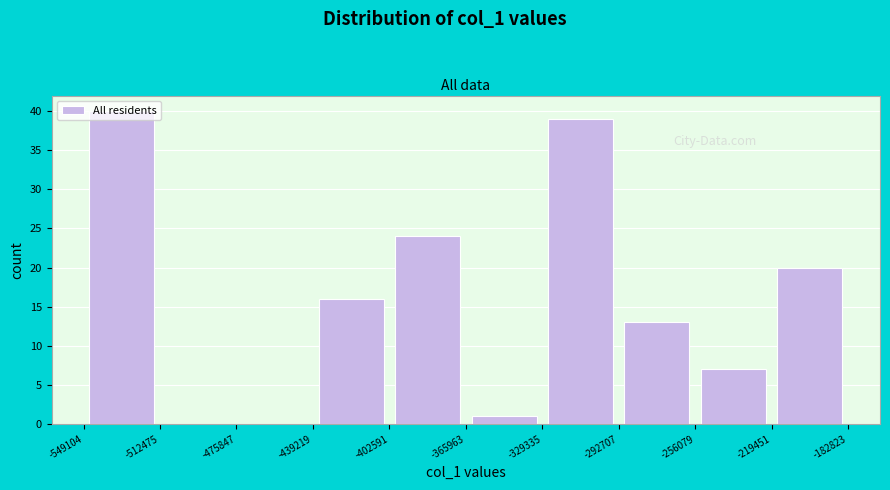

Reading left to right, transcribe this chart: for each bar, give the range it covers on the x-axis and its height. The values are not printed on the chart, so give them approximately, as read against the axis.

-549104 to -512475: 40
-512475 to -475847: 0
-475847 to -439219: 0
-439219 to -402591: 16
-402591 to -365963: 24
-365963 to -329335: 1
-329335 to -292707: 39
-292707 to -256079: 13
-256079 to -219451: 7
-219451 to -182823: 20